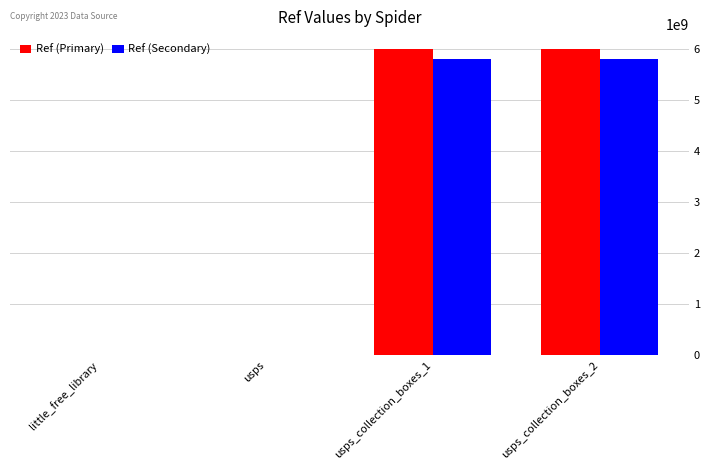

Is the value of Ref (Secondary) at usps_collection_boxes_1 greater than the value of Ref (Primary) at little_free_library?

Yes